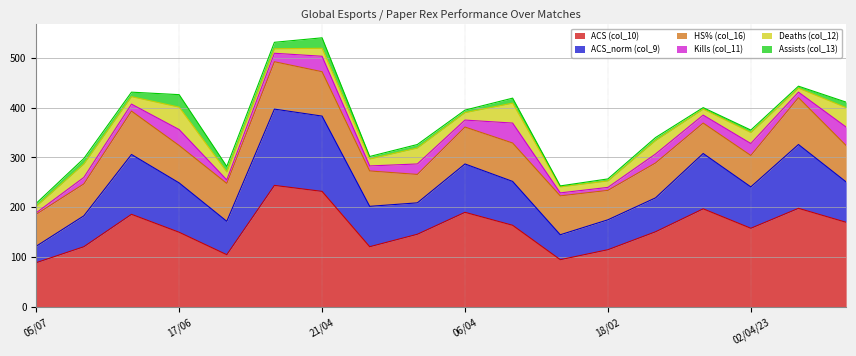

What is the label of the 14th point from the left?

15/04/23